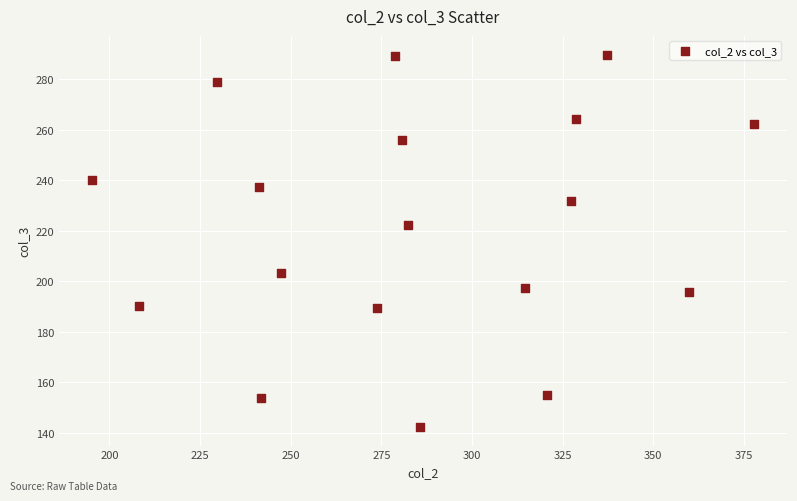

What is the range of Y values (max minus min)?

147.5